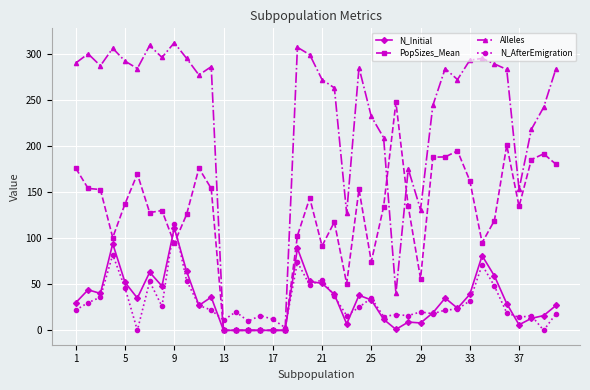

Which series has the widest spread of values?

Alleles